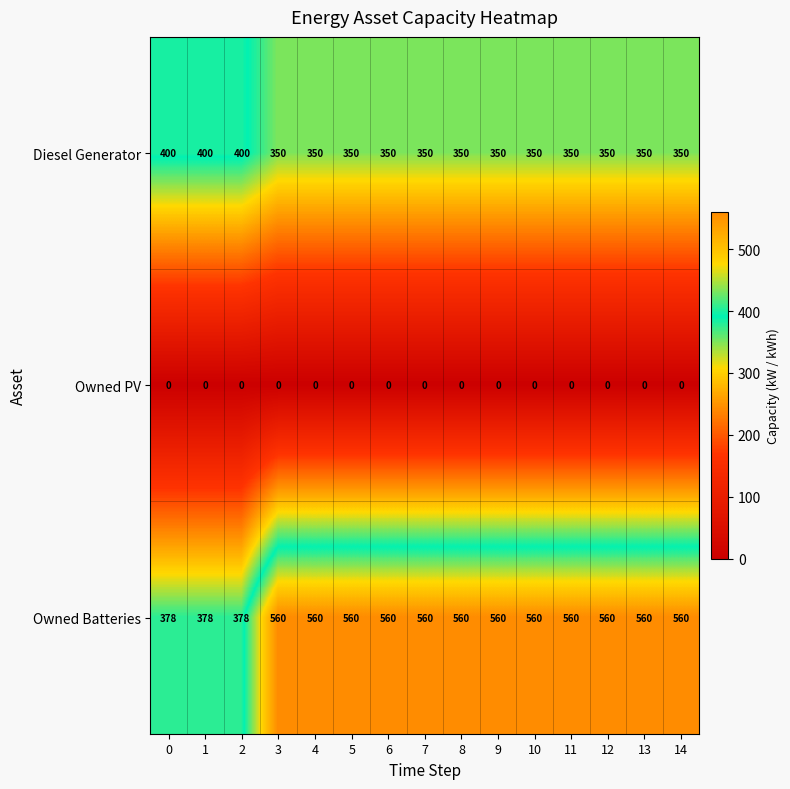

What is the difference between the maximum and minimum values in the Diesel Generator series?

50